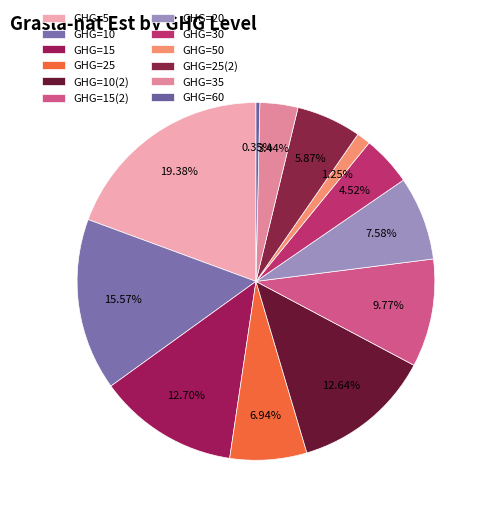

Does any single category account for the majority?

No